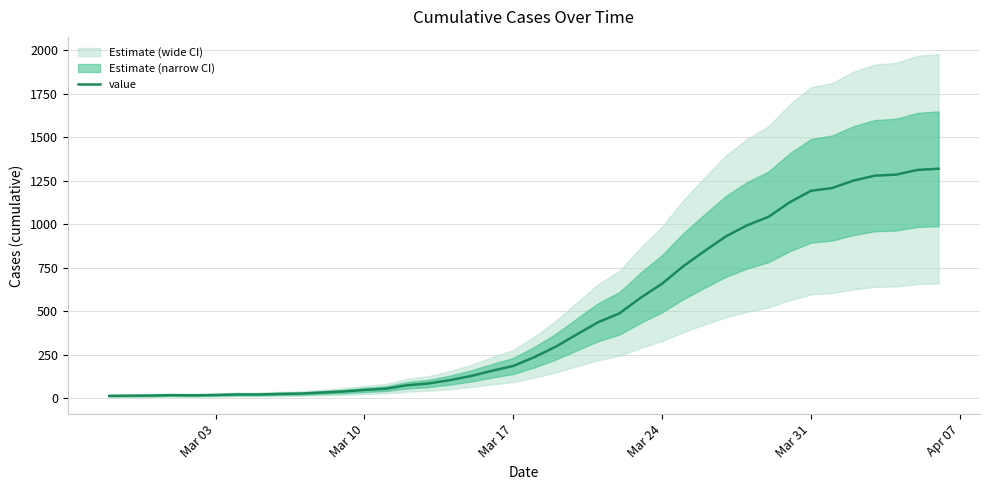

Reading right to left, extract all data points from this chart.

1319	1312	1285	1279	1251	1208	1192	1126	1042	994	930	846	759	658	578	488	437	367	296	236	185	157	127	103	84	74	54	47	38	32	26	24	21	21	18	16	17	15	14	13